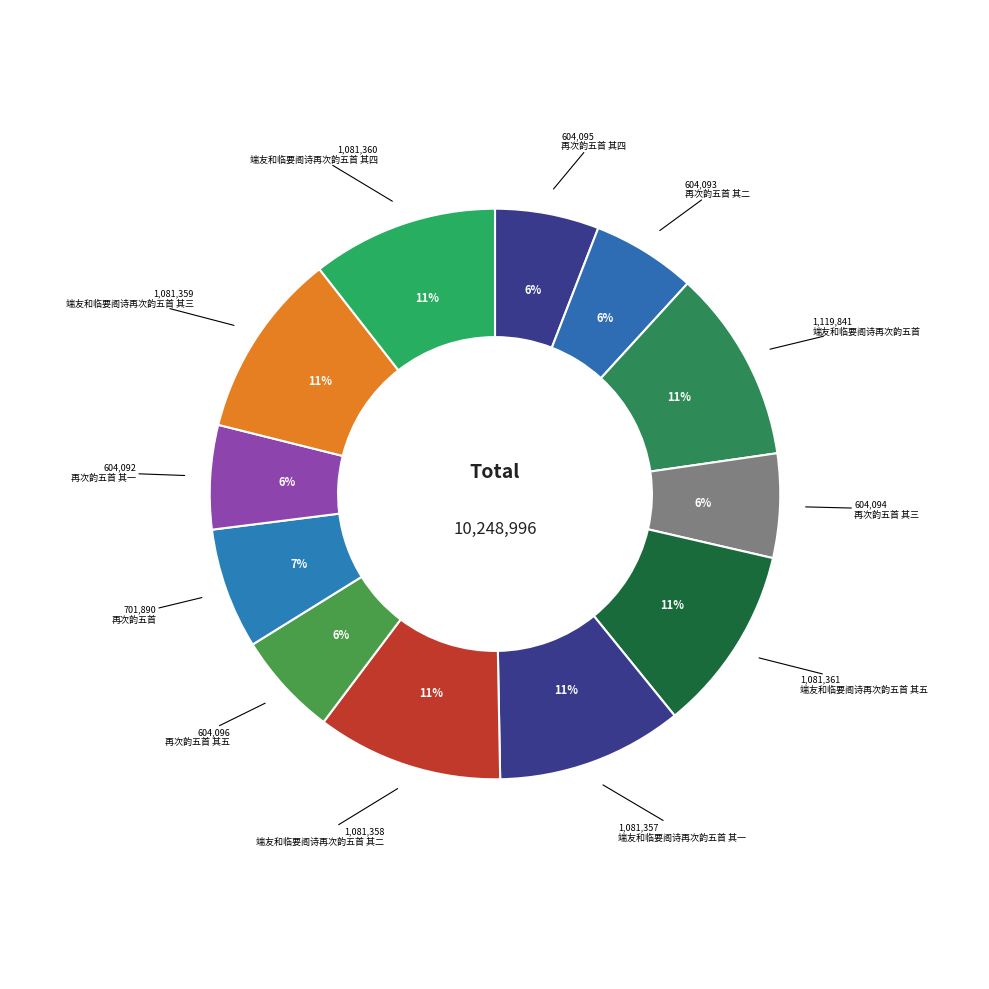

To the nearest percent, what percentage of the pie is 再次韵五首?

7%